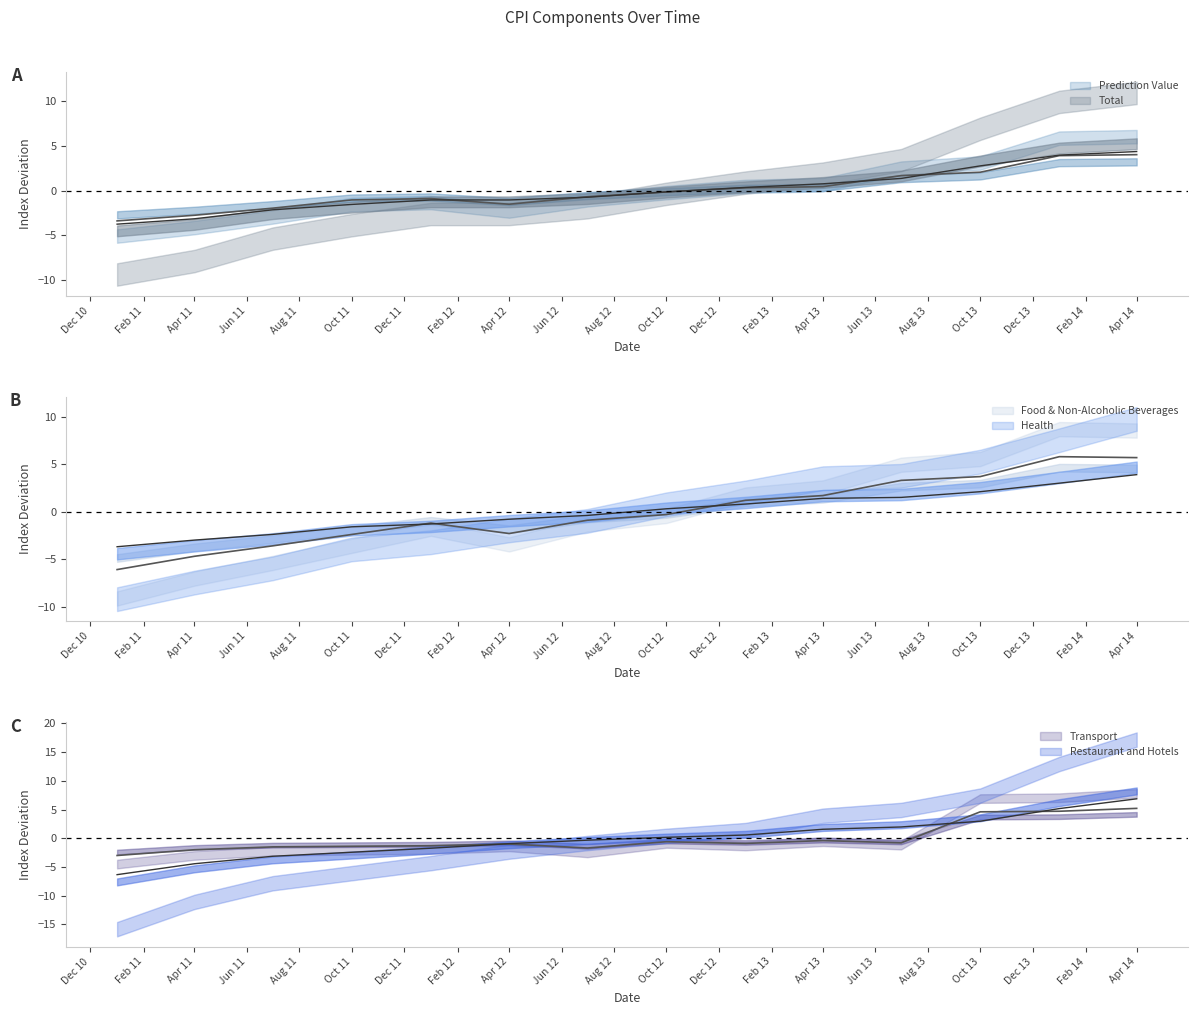

Which series has the largest total across all categories?

Prediction Value